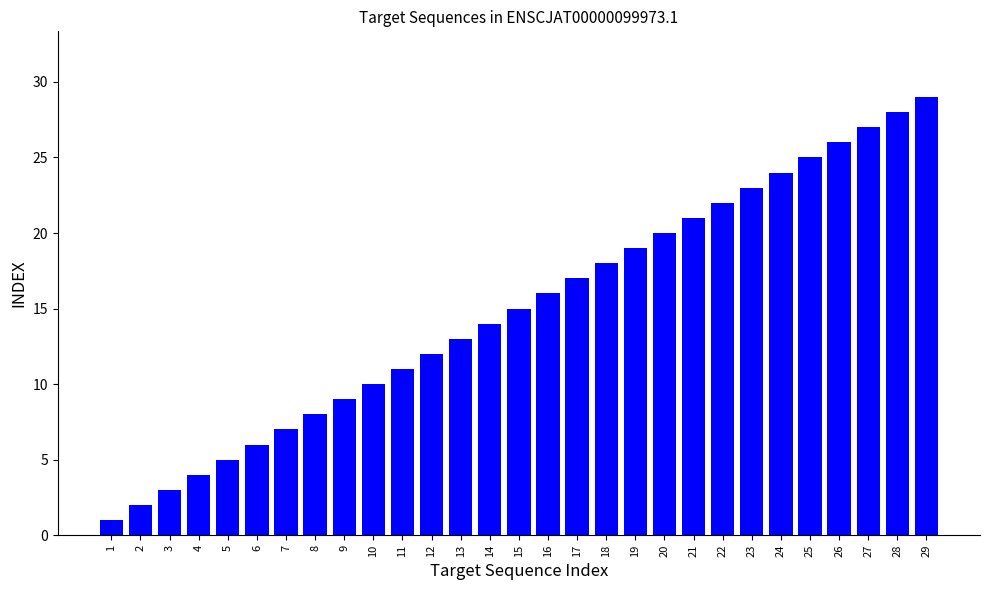

Rank the categories by value from lowest to highest.

1, 2, 3, 4, 5, 6, 7, 8, 9, 10, 11, 12, 13, 14, 15, 16, 17, 18, 19, 20, 21, 22, 23, 24, 25, 26, 27, 28, 29